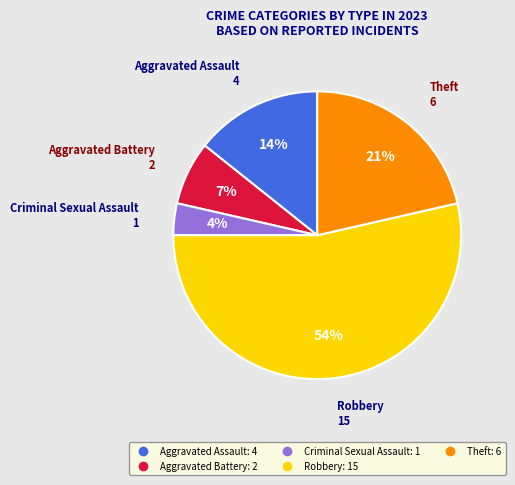

Is the sum of Theft and Robbery greater than half?

Yes